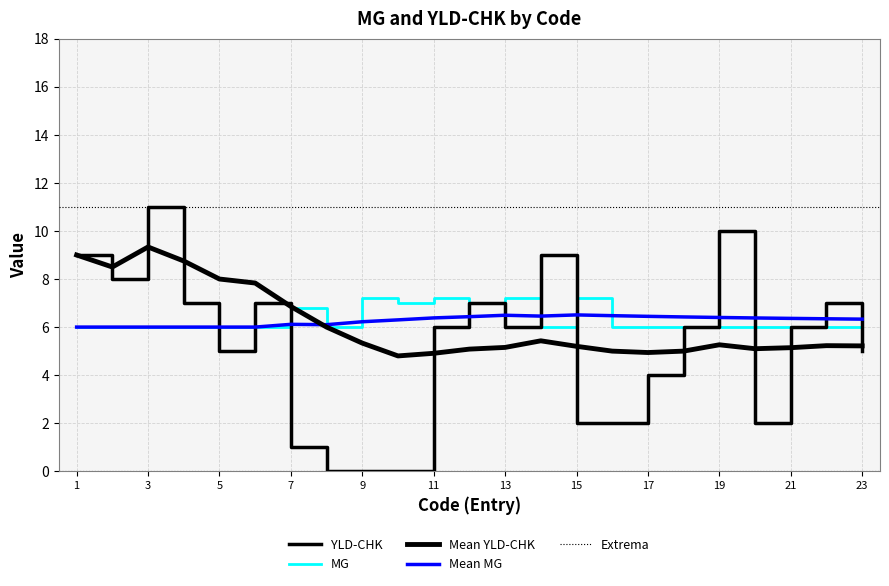

What is the difference between the second highest and minimum values in the YLD_CHK series?

10.0